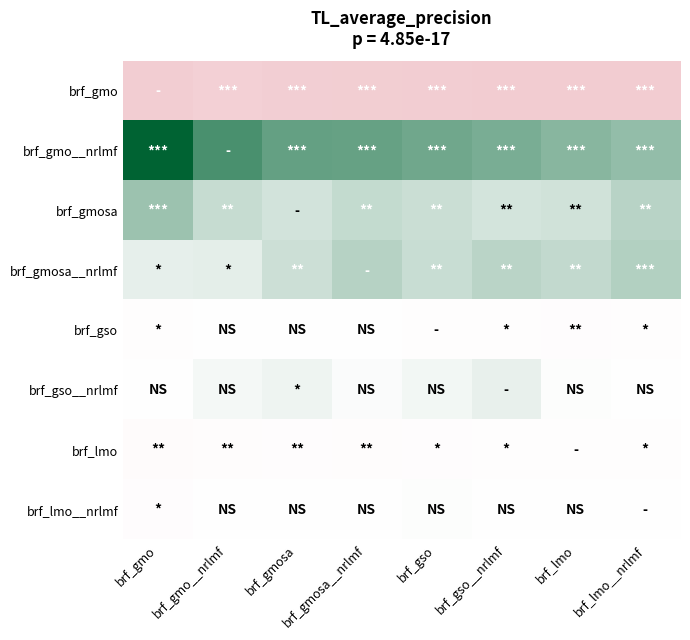

What is the difference between the highest and lowest values at brf_gso?

289.0